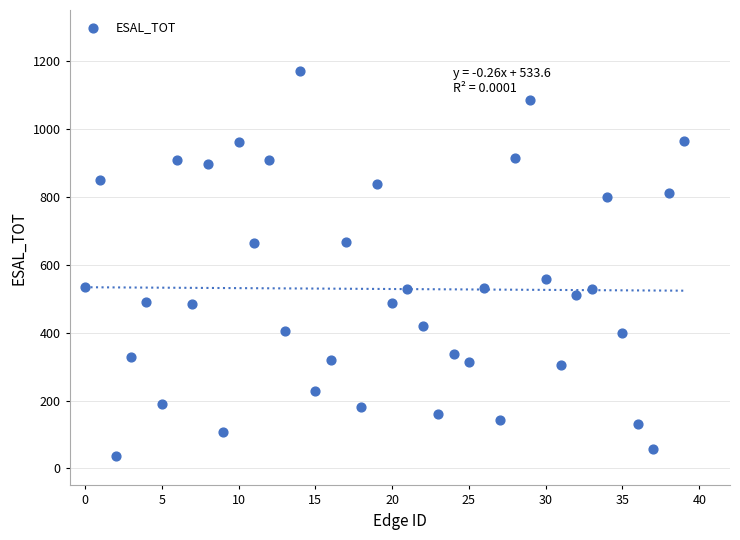

What Y value in the scatter plot is closest to 603?

559.0